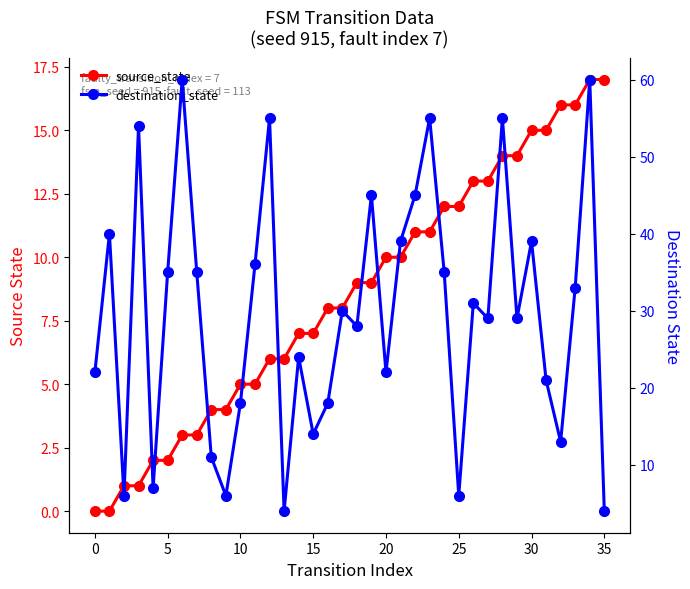

What is the maximum value for destination_state?

60